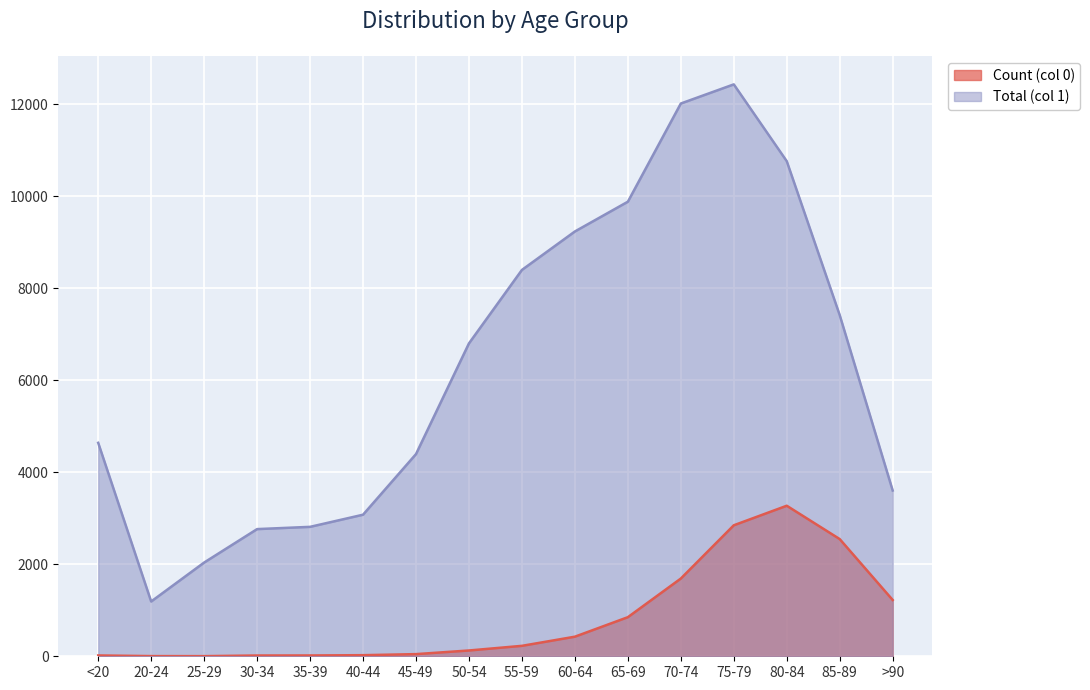

Where does the Total (col 1) series first go above 6803?

55-59